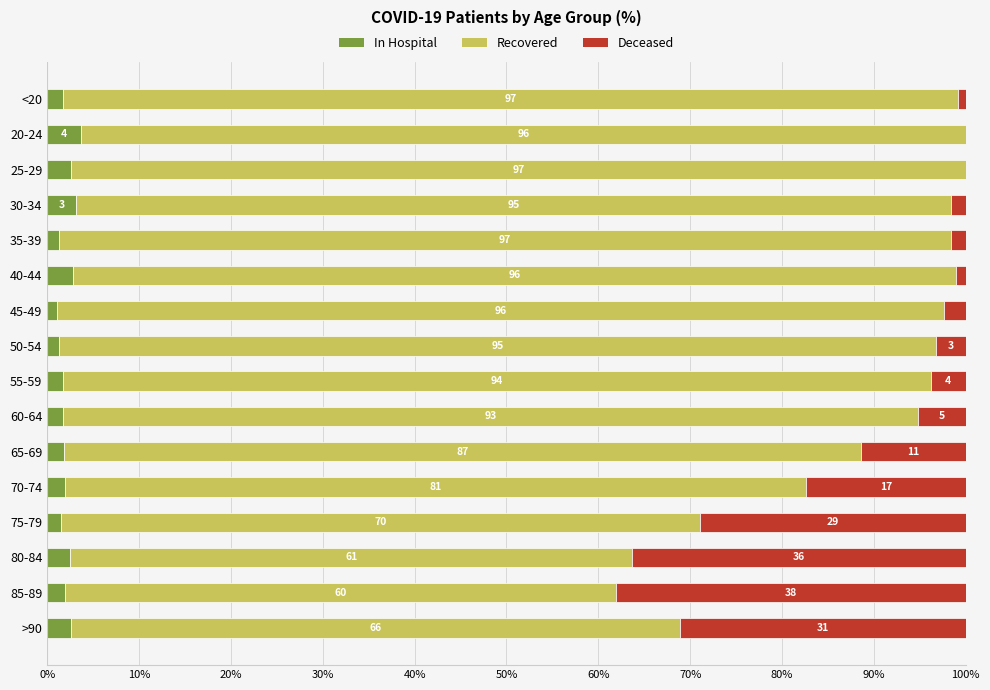

What is the total value across all series at 40-44?

100.0